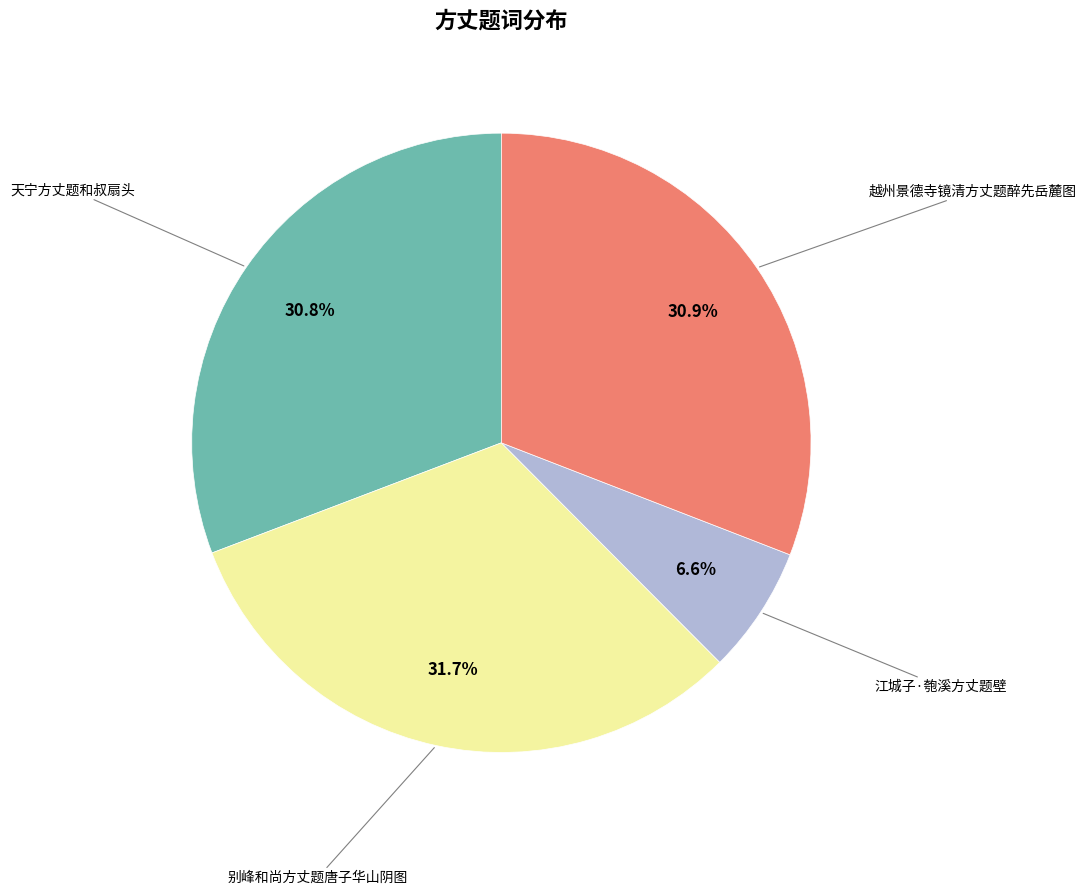

What is the largest slice in the pie chart?

别峰和尚方丈题唐子华山阴图